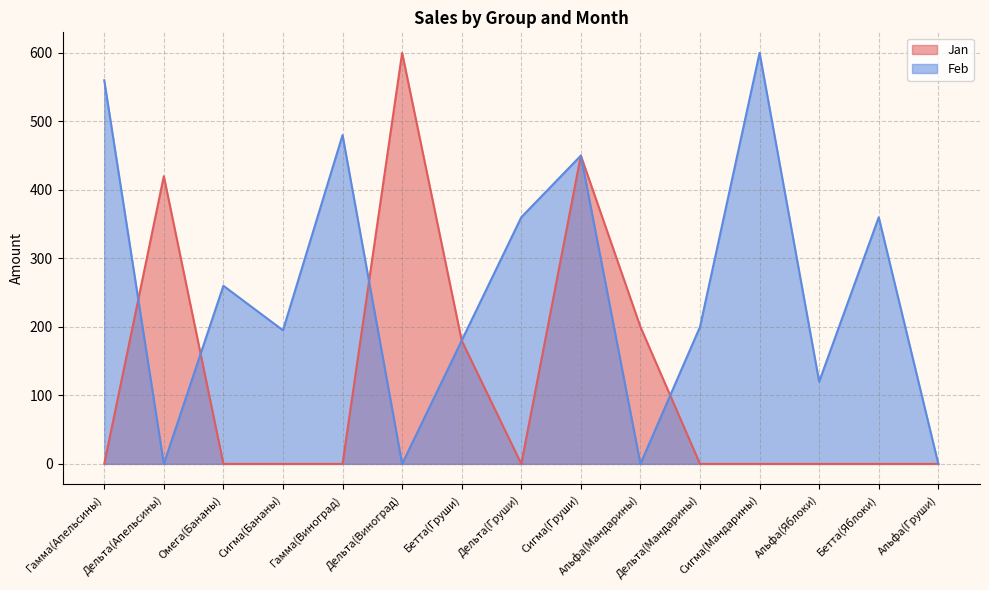

At which category does the chart reach its minimum across all series?

Гамма(Апельсины)